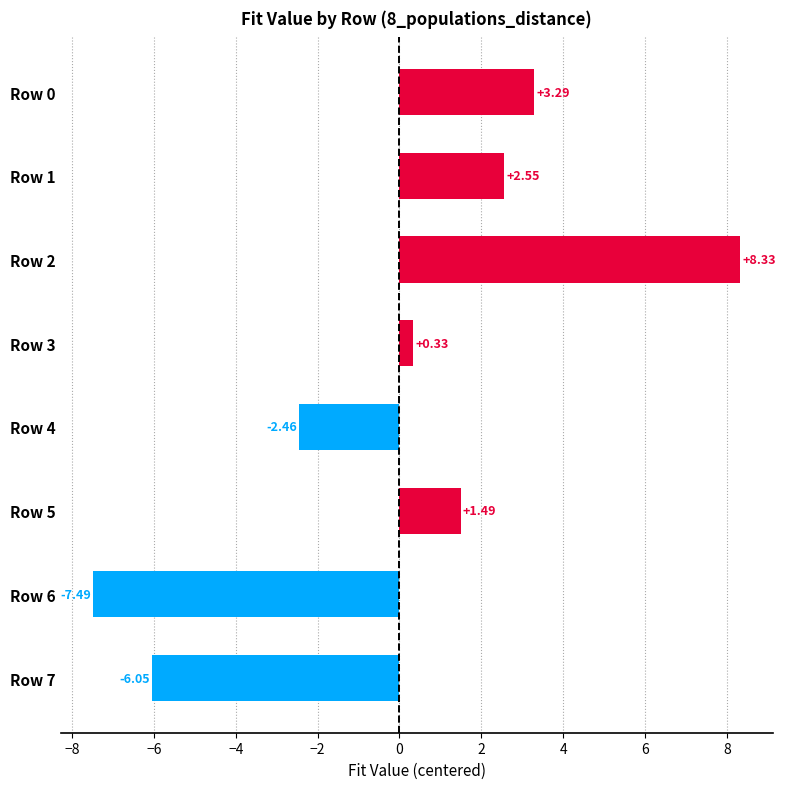

What is the greatest value displayed?

8.3